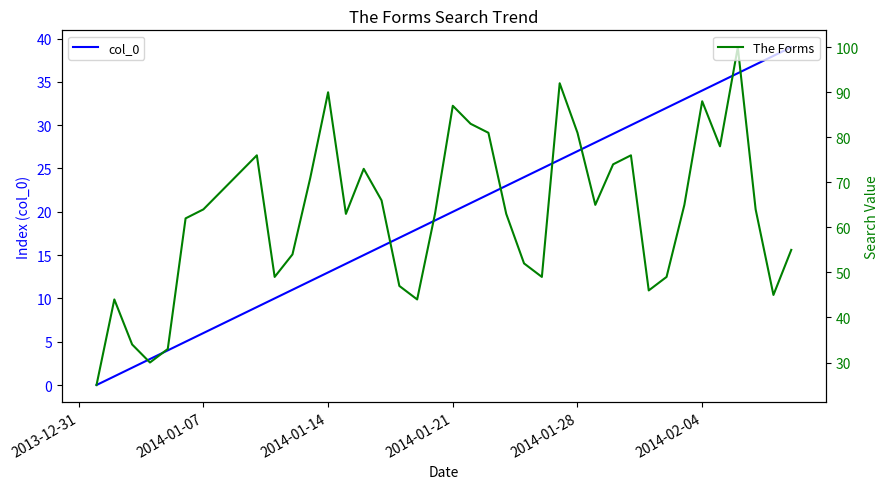

True or false: col_0 and The Forms intersect in this chart.

False